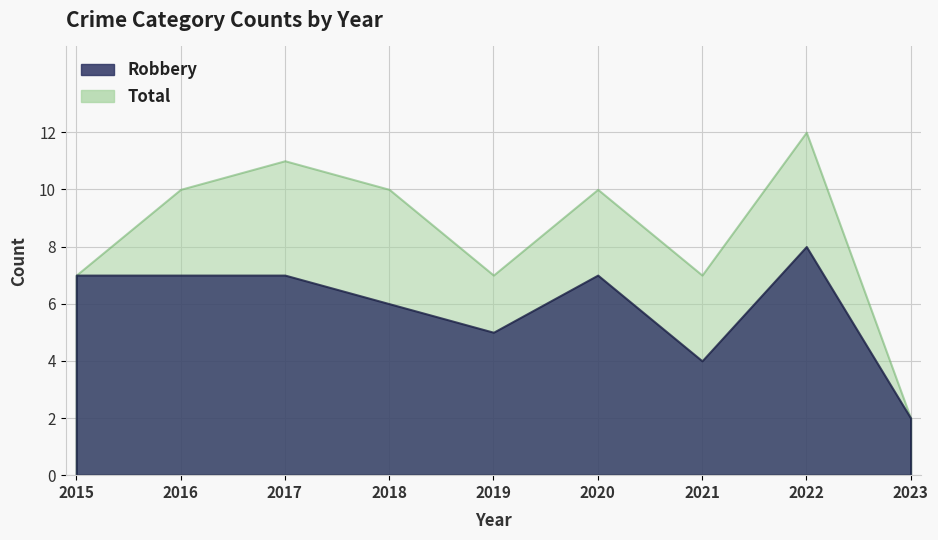

The Total series shows 2 at 2023. True or false?

True